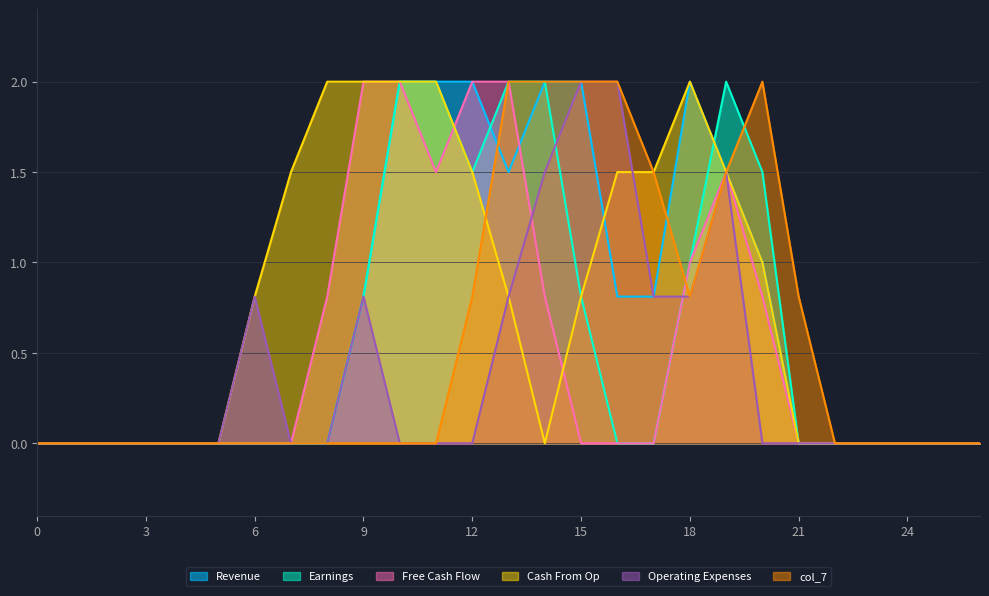

The col_6 series shows 0.0 at 0. True or false?

True